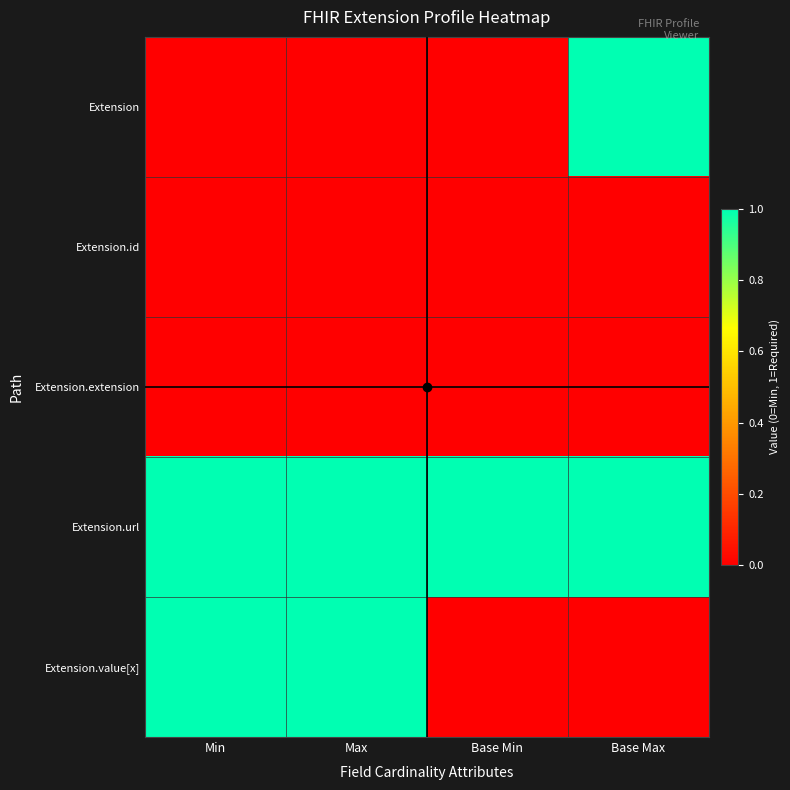

Reading left to right, list all the values displayed in this chart.

Extension: Min=0	Max=0	Base Min=0	Base Max=1
Extension.id: Min=0	Max=0	Base Min=0	Base Max=0
Extension.extension: Min=0	Max=0	Base Min=0	Base Max=0
Extension.url: Min=1	Max=1	Base Min=1	Base Max=1
Extension.value[x]: Min=1	Max=1	Base Min=0	Base Max=0